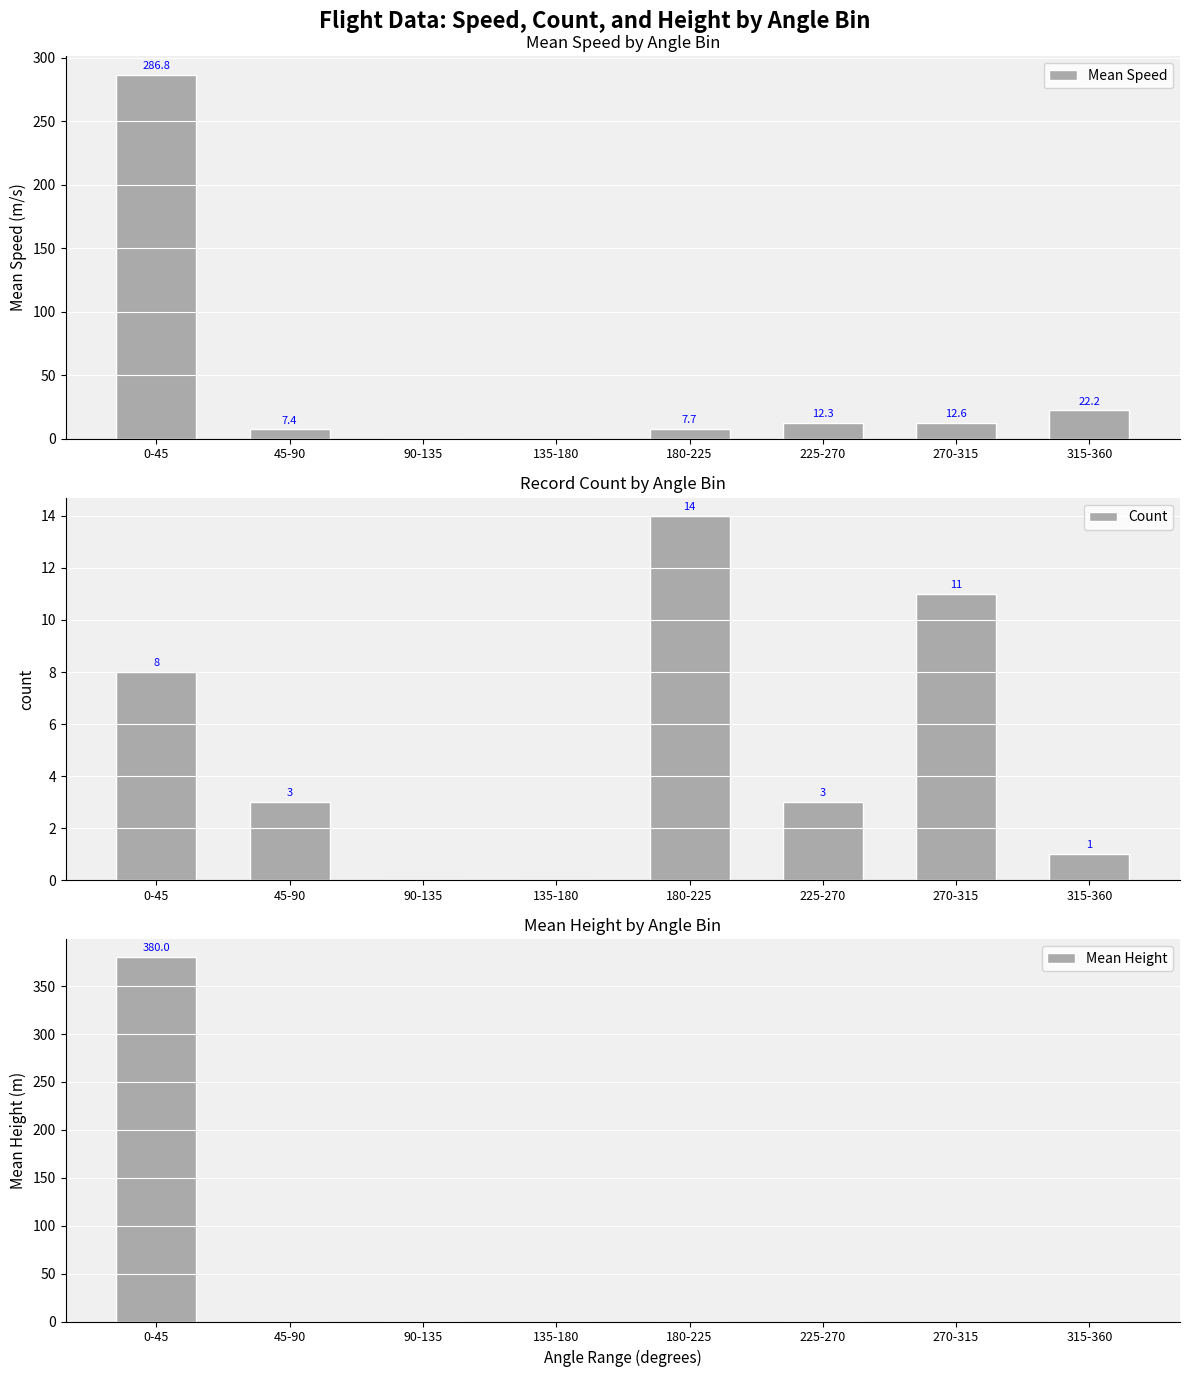

What is the spread (max minus min) of values at 270-315?

12.6